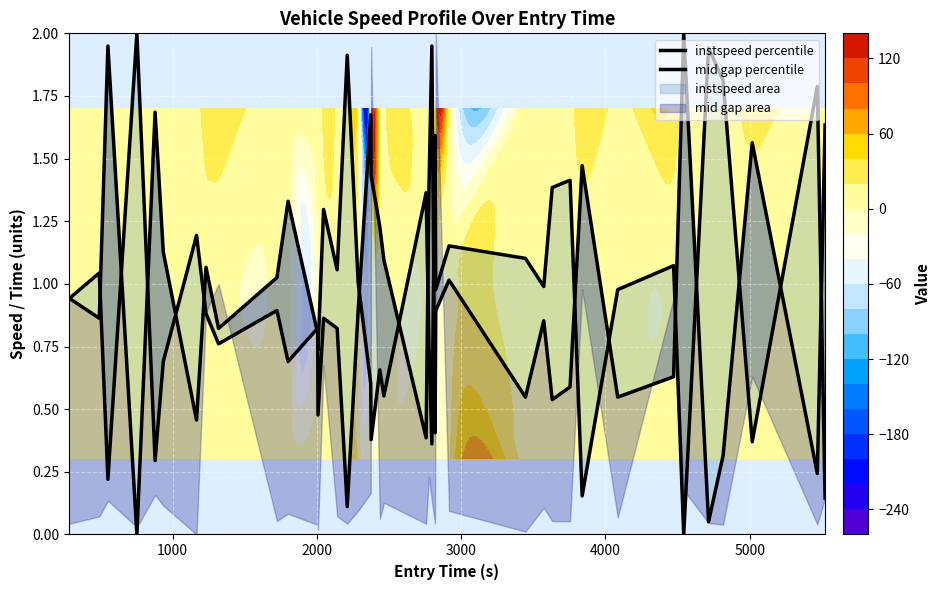

True or false: instspeed percentile has a value of 2.0 at 13.

False